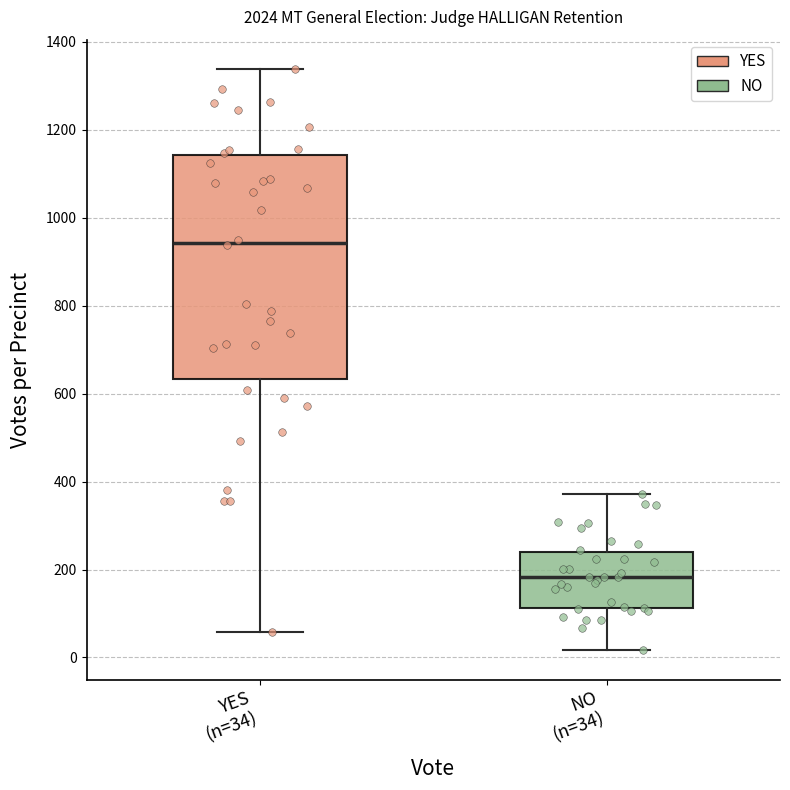

Where does the lower whisker of the box for YES (n=34) end on the y-axis? The values are not printed on the chart, so give them approximately, as read against the axis.

60